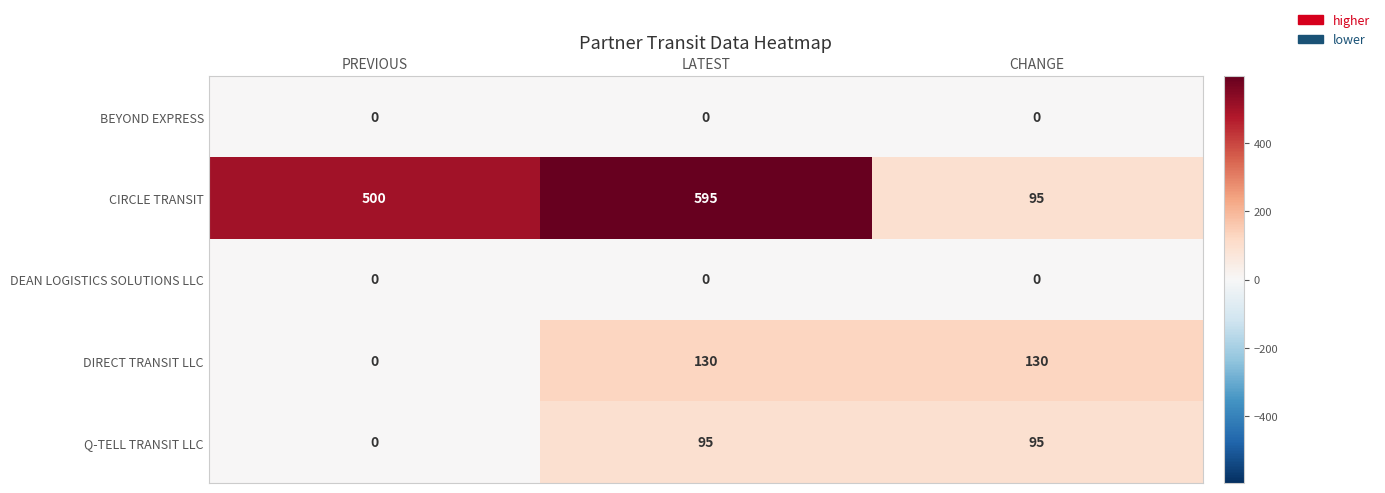

What is the spread (max minus min) of values at PREVIOUS?

500